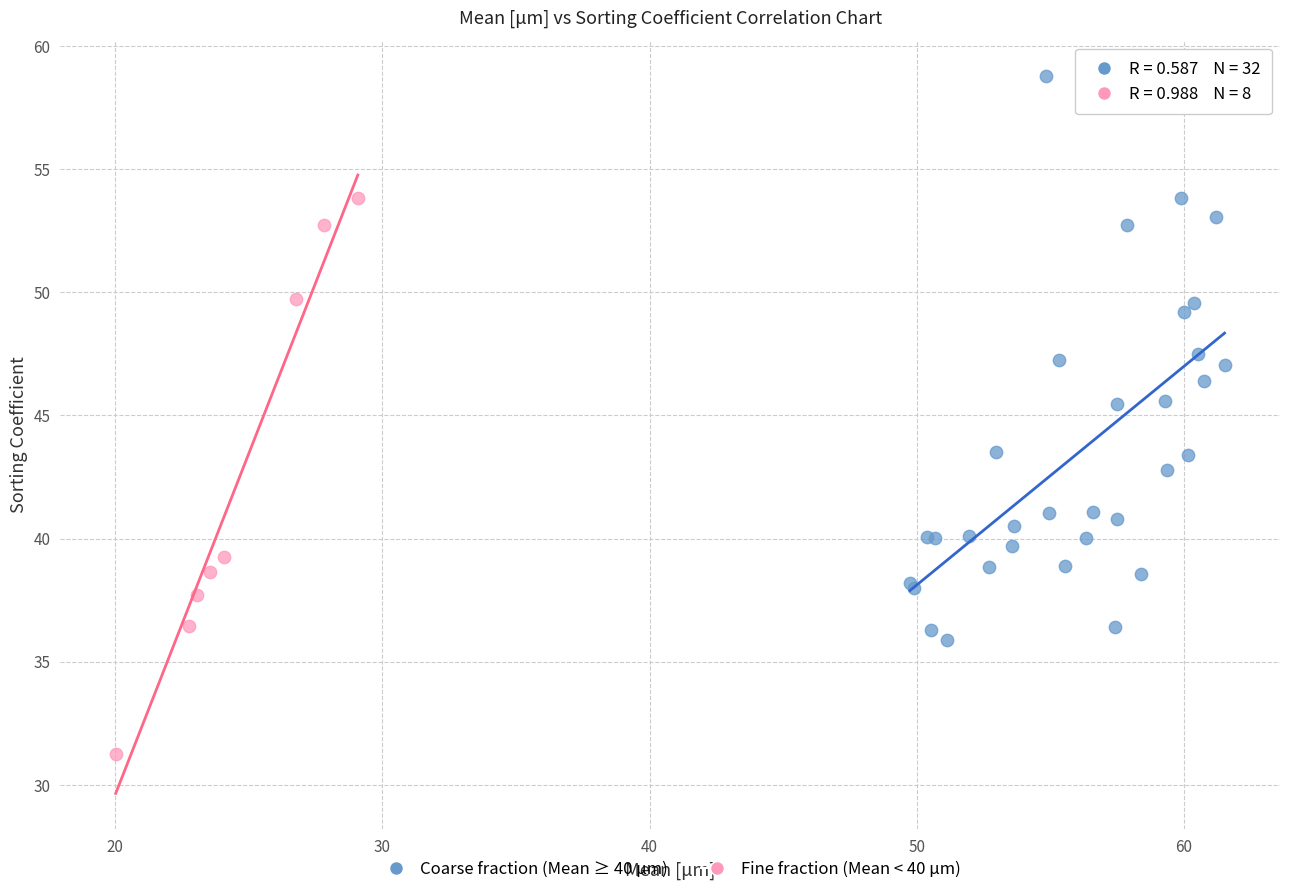

Which series reaches the minimum Y coordinate?

Fine fraction (Mean < 40 μm)